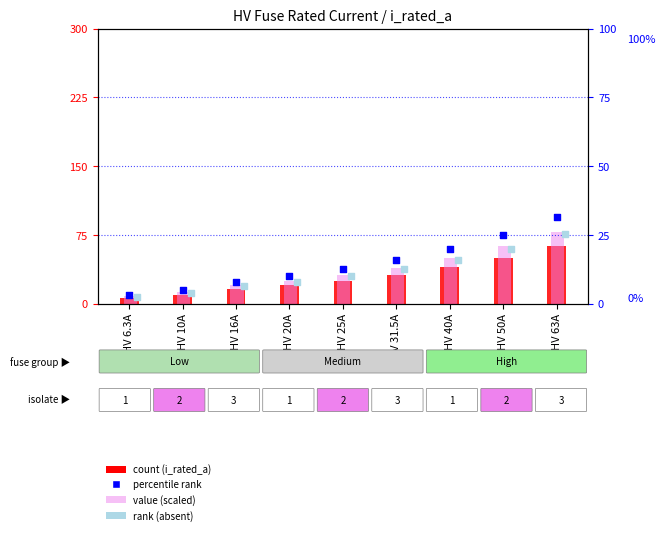

What is the total value across all series at HV 16A?

50.4